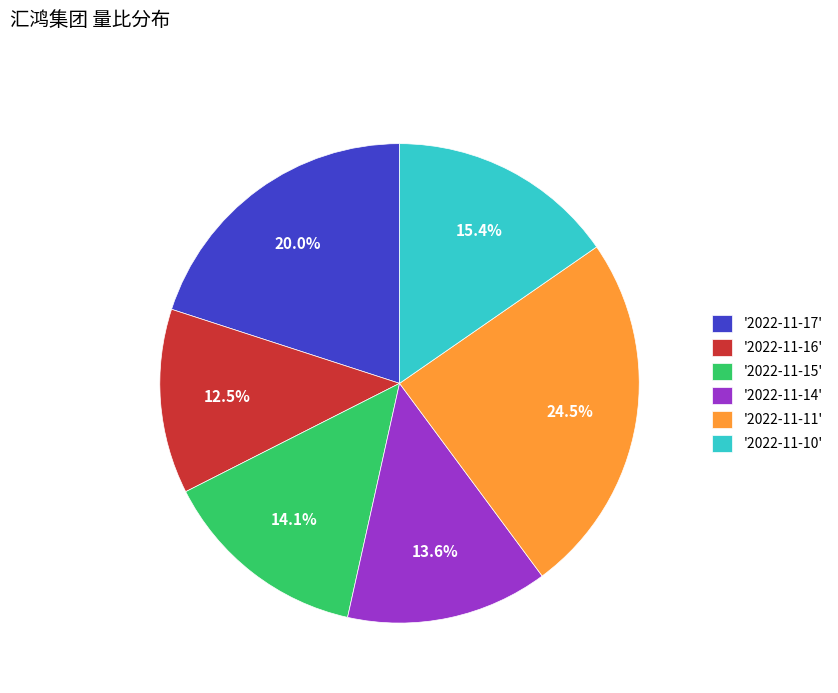

Which has a higher value, '2022-11-17' or '2022-11-11'?

'2022-11-11'